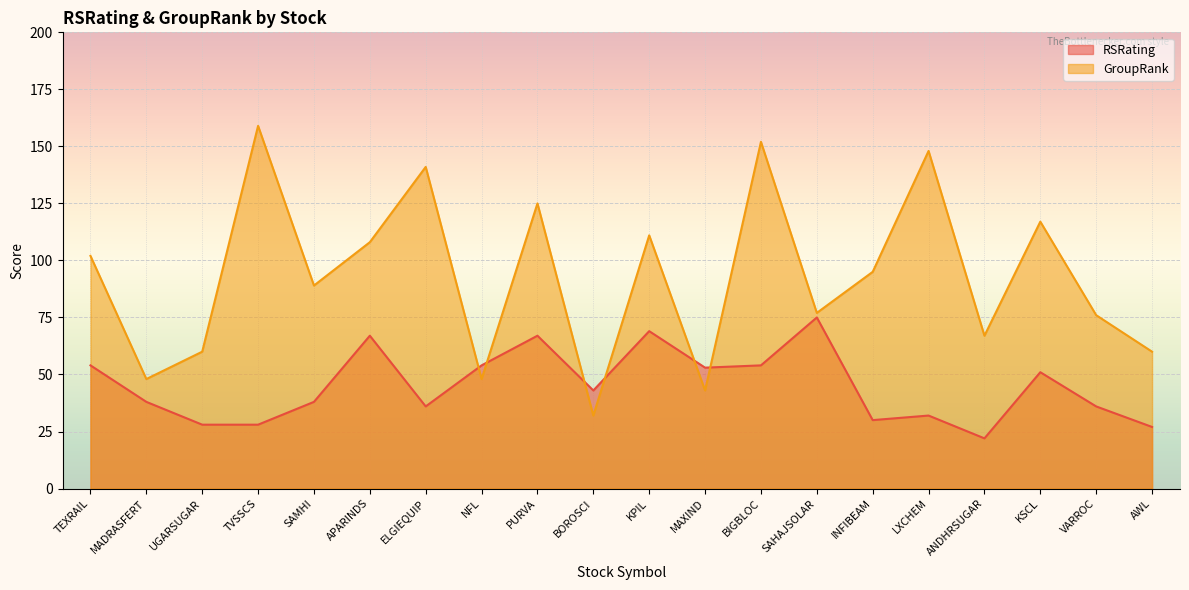

Count the number of data series in this chart.

2